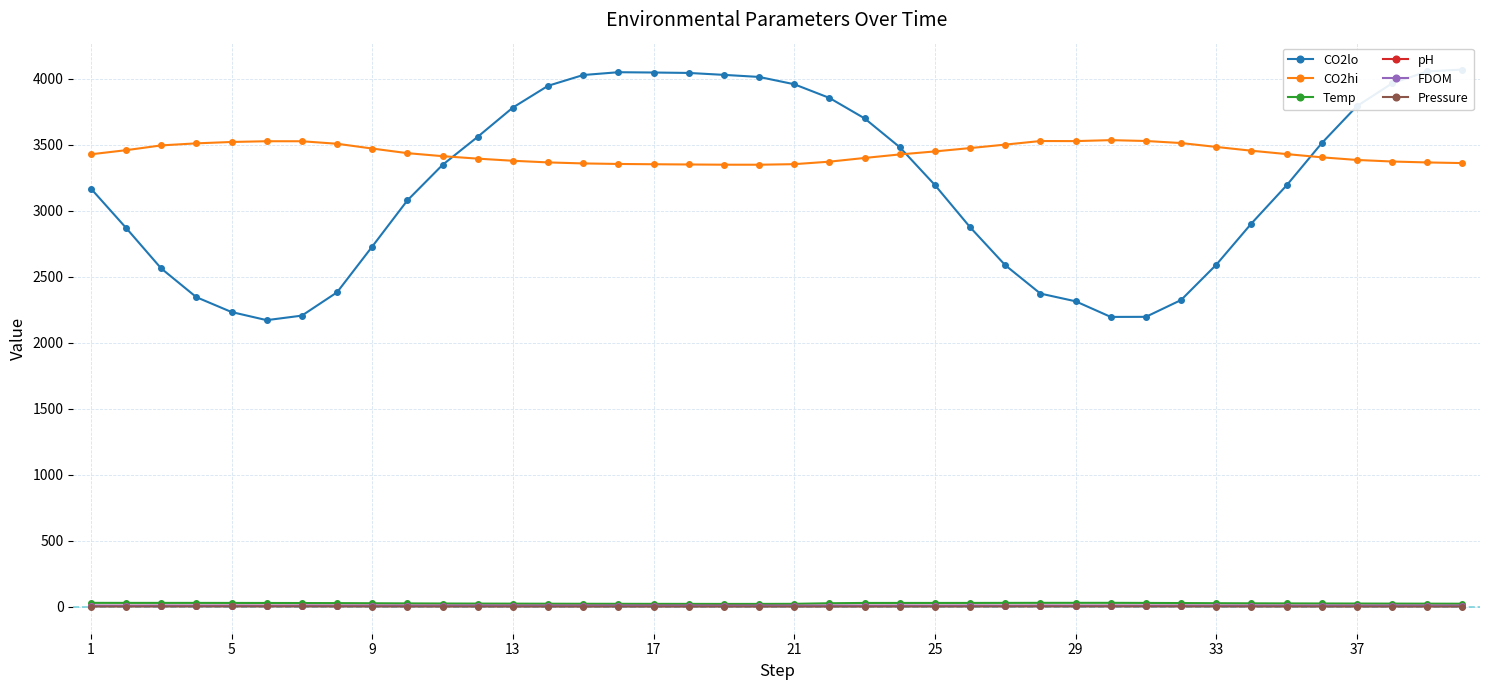

What is the difference between the maximum and minimum values in the CO2lo series?

1899.1